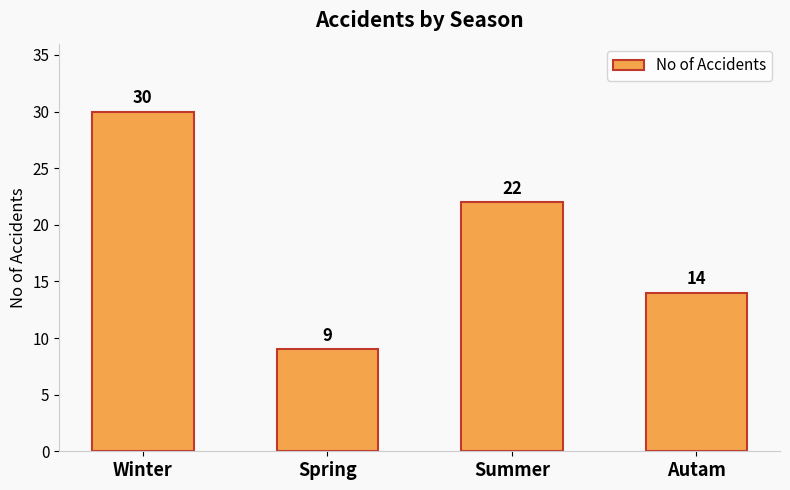

Read the value at Spring, to the nearest 5.

10